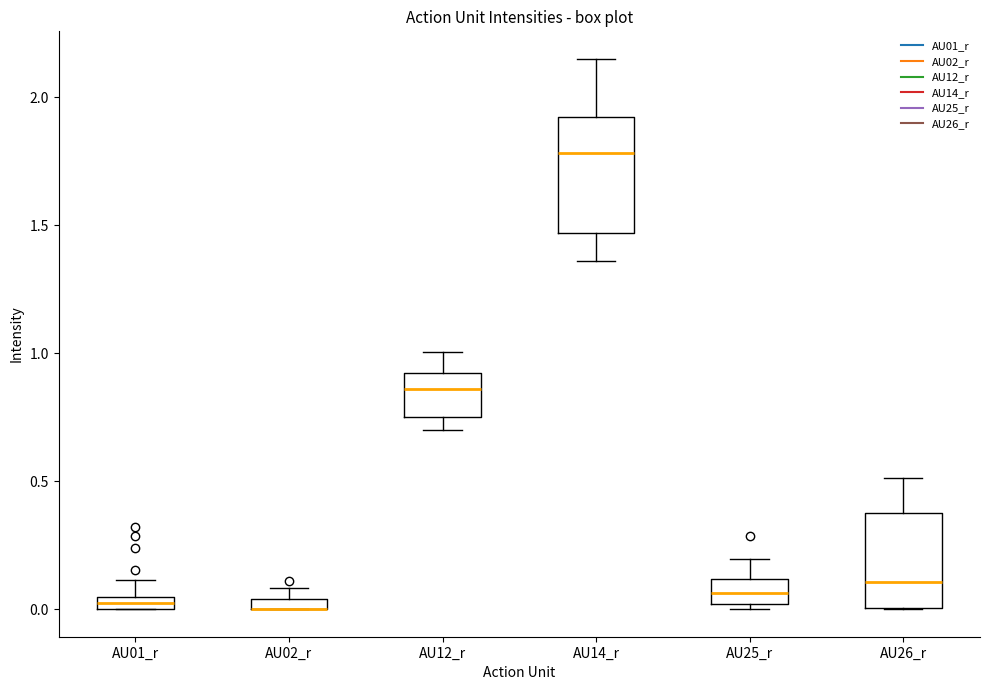

Where is the upper edge of the box for AU02_r on the y-axis? The values are not printed on the chart, so give them approximately, as read against the axis.

0.05